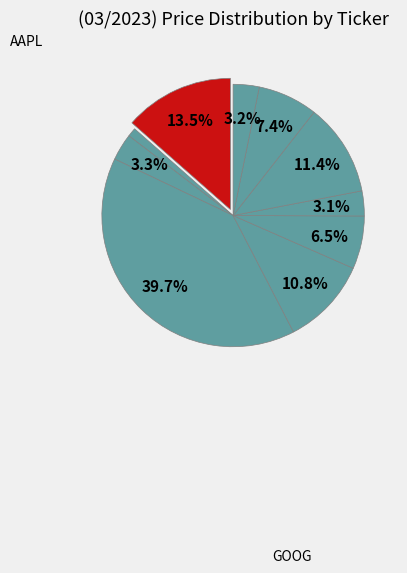

Which category has the biggest portion of the pie?

GOOG